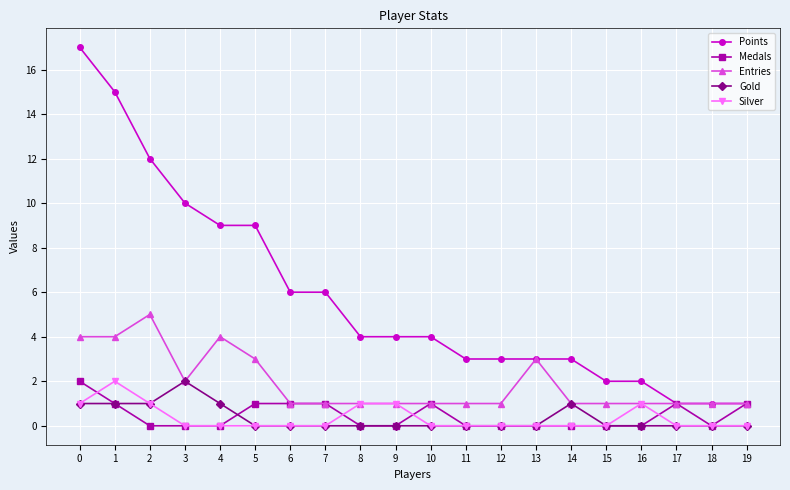

How many series are shown in this chart?

5